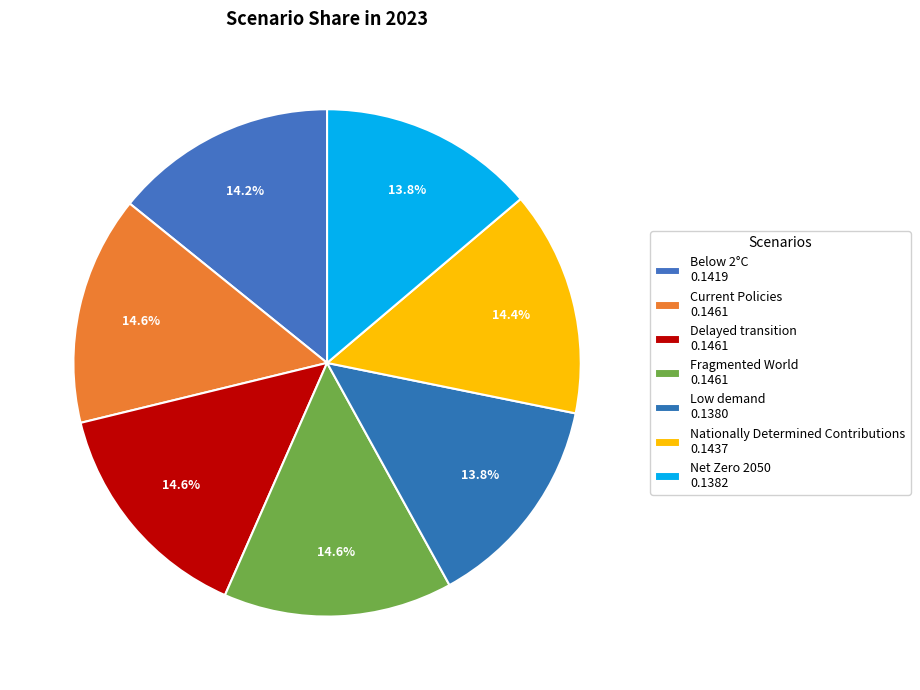

Is the sum of Below 2°C and Current Policies greater than half?

No